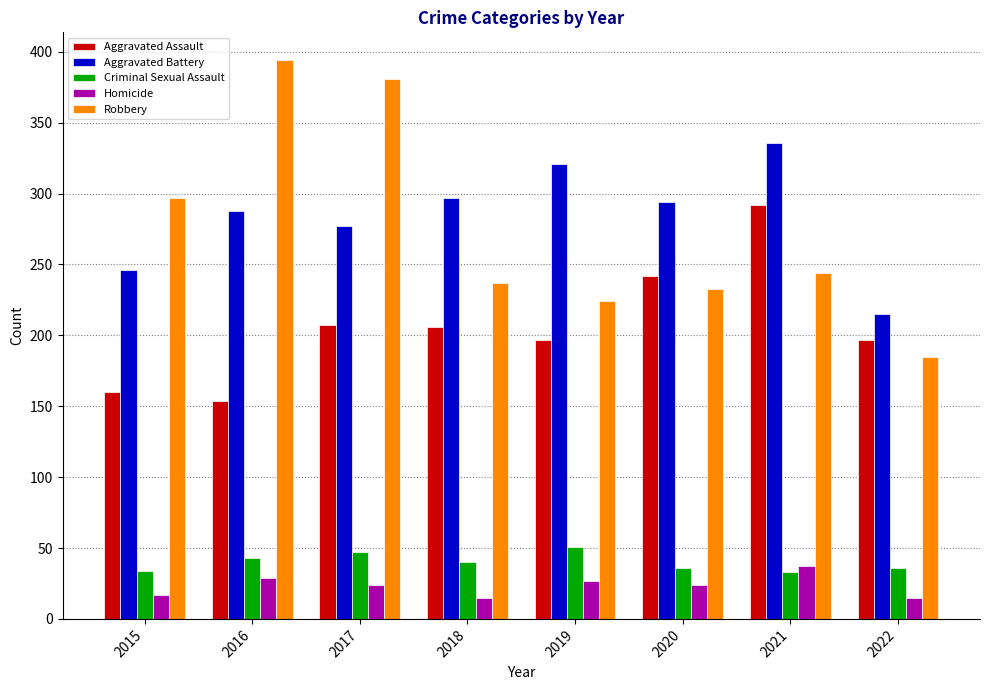

At which category does the chart reach its peak across all series?

2016